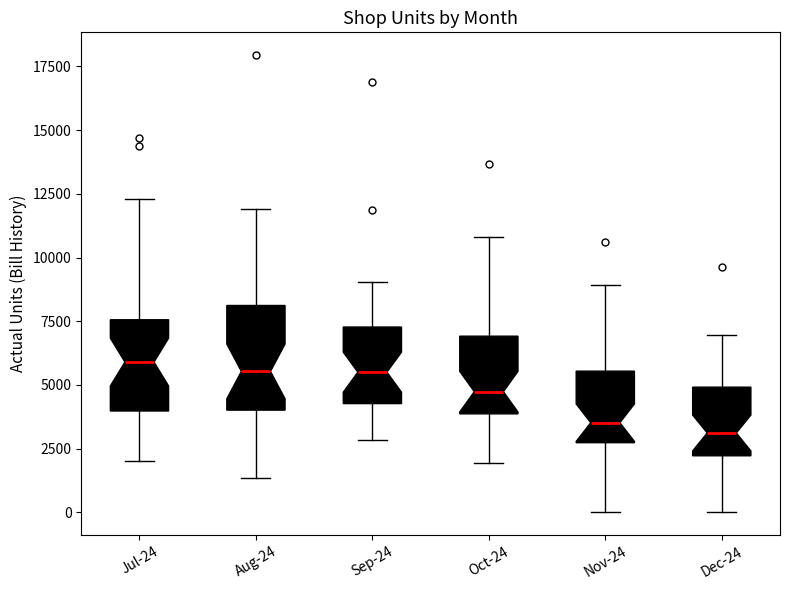

Where is the upper edge of the box for Jul-24 on the y-axis? The values are not printed on the chart, so give them approximately, as read against the axis.

7500